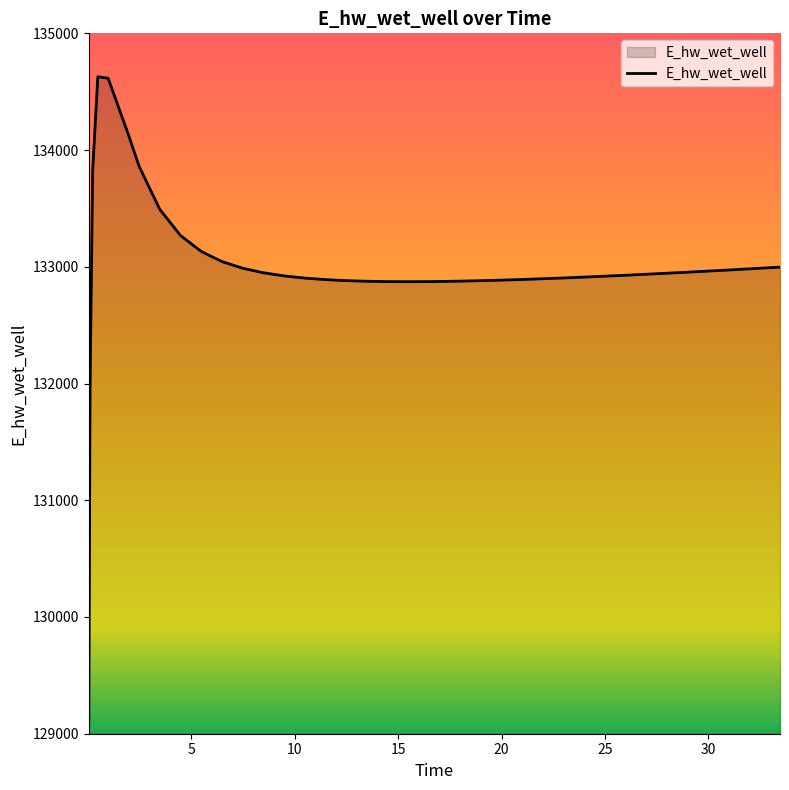

What is the greatest value displayed?

134628.1